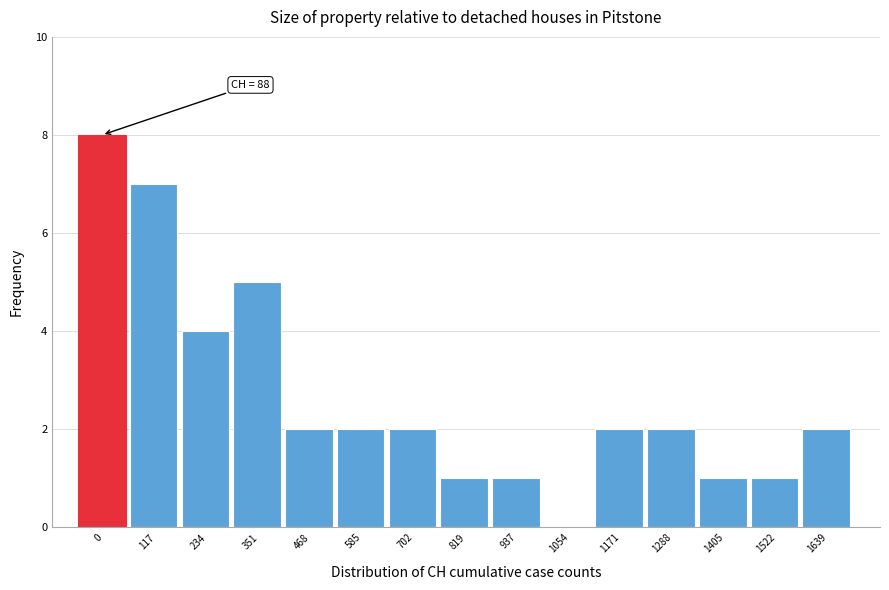

Reading left to right, what are all the values shown in this chart?

0=8	117=7	234=4	351=5	468=2	585=2	702=2	819=1	937=1	1054=0	1171=2	1288=2	1405=1	1522=1	1639=2